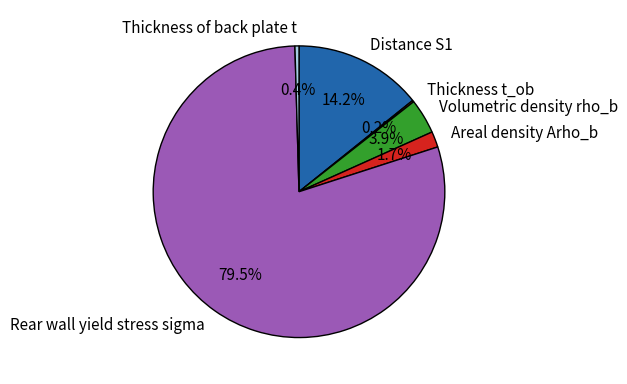

Is Distance S1 the majority of the pie?

No